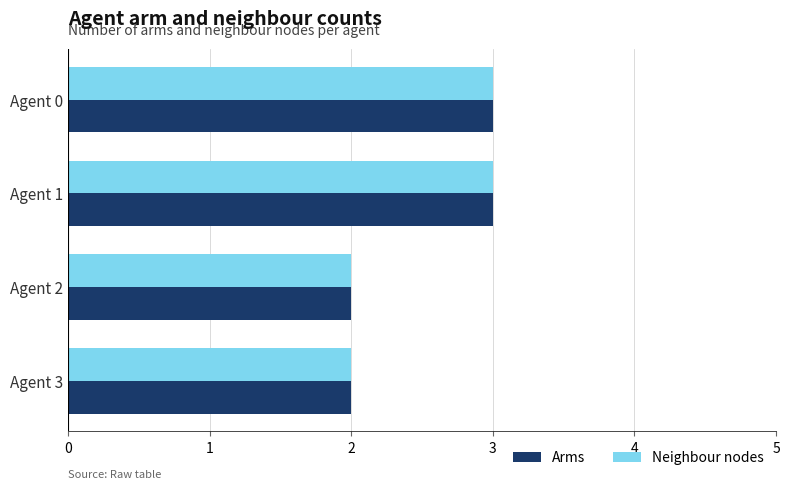

Count the Neighbour nodes values in the range 2 to 3.

4